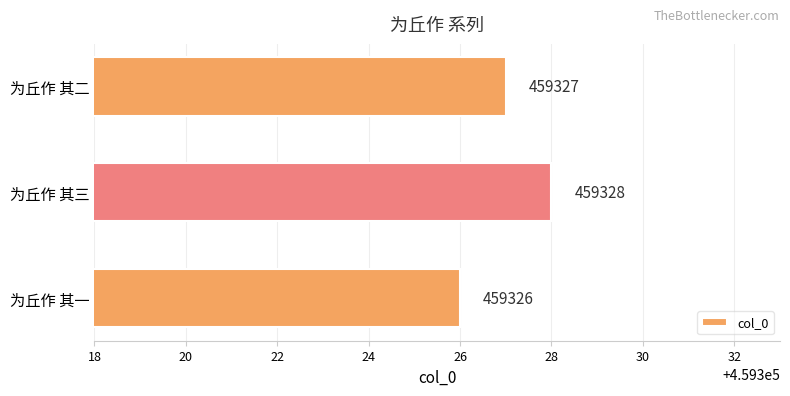

Reading bottom to top, transcribe all the data shown in this chart.

459326	459328	459327